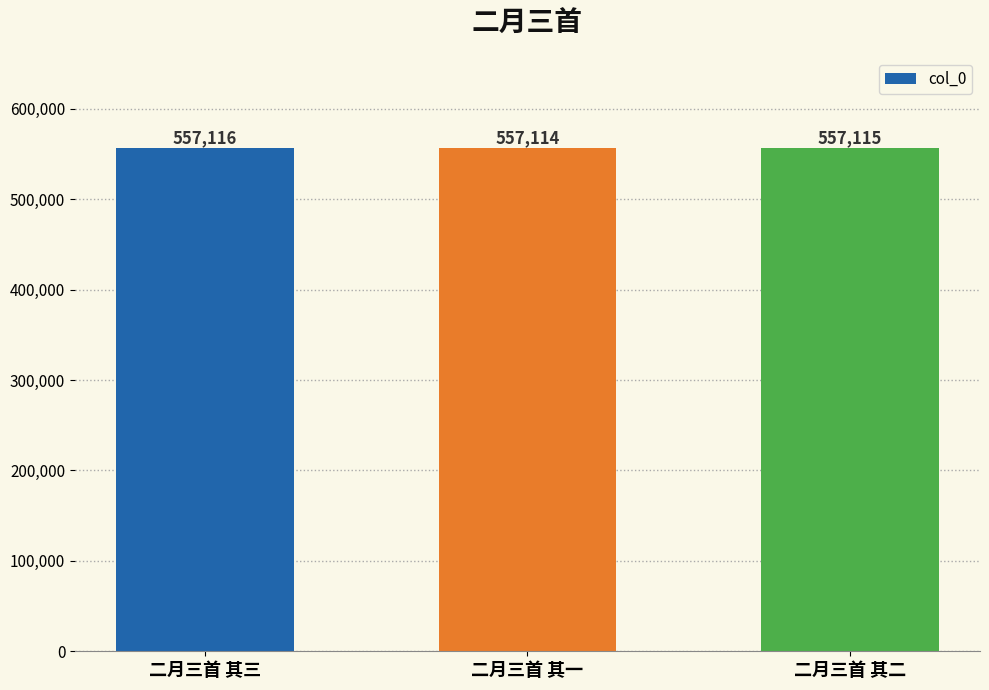

How many series are shown in this chart?

1